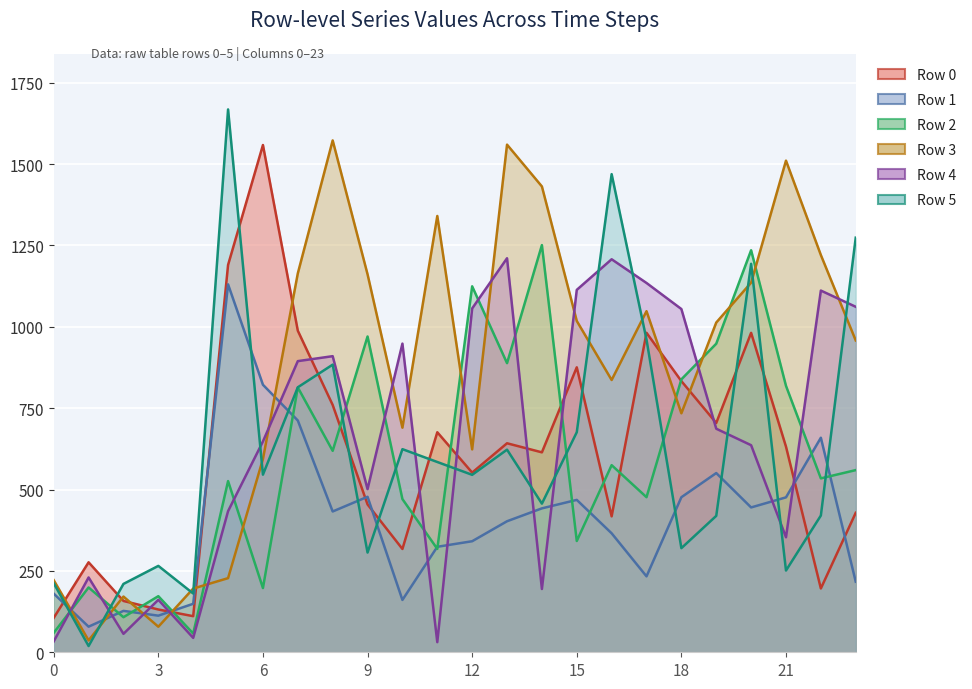

Which series has the largest total across all categories?

Row 3